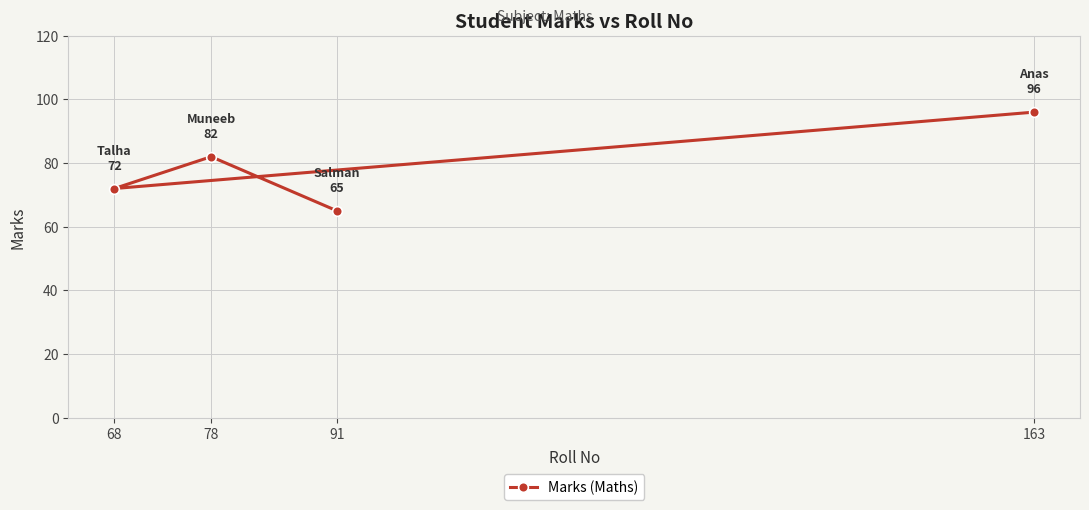

Approximately how many times larger is the value at 68 compared to 91?

1.1